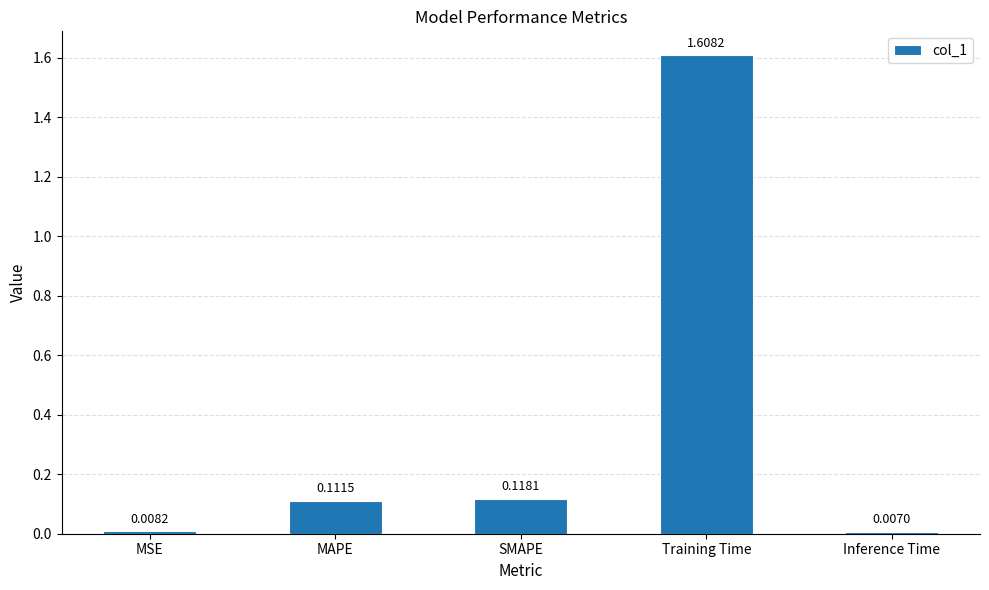

Which category has the lowest value across all series?

Inference Time